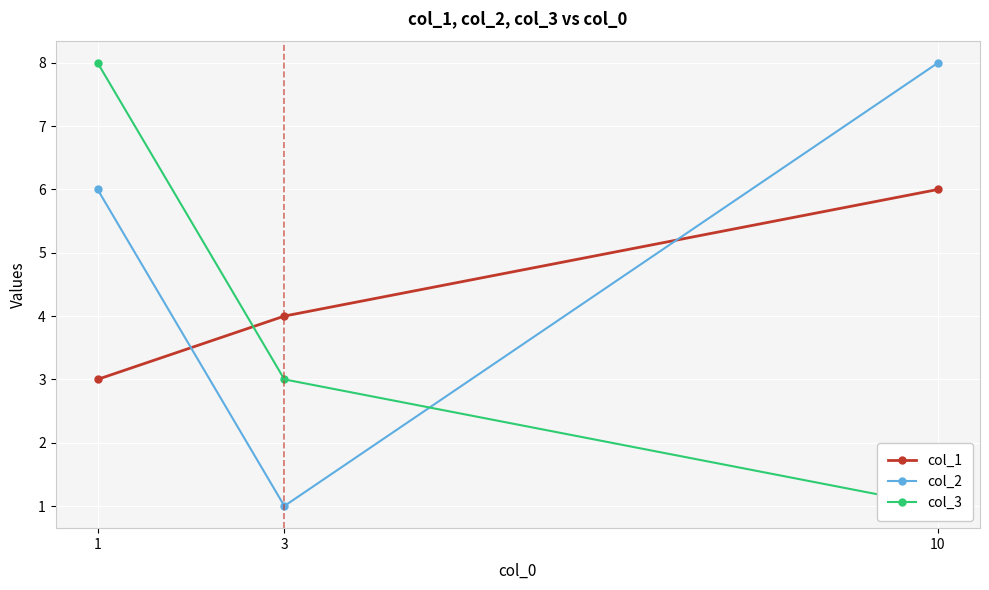

What is the approximate value of col_1 at 1?

3